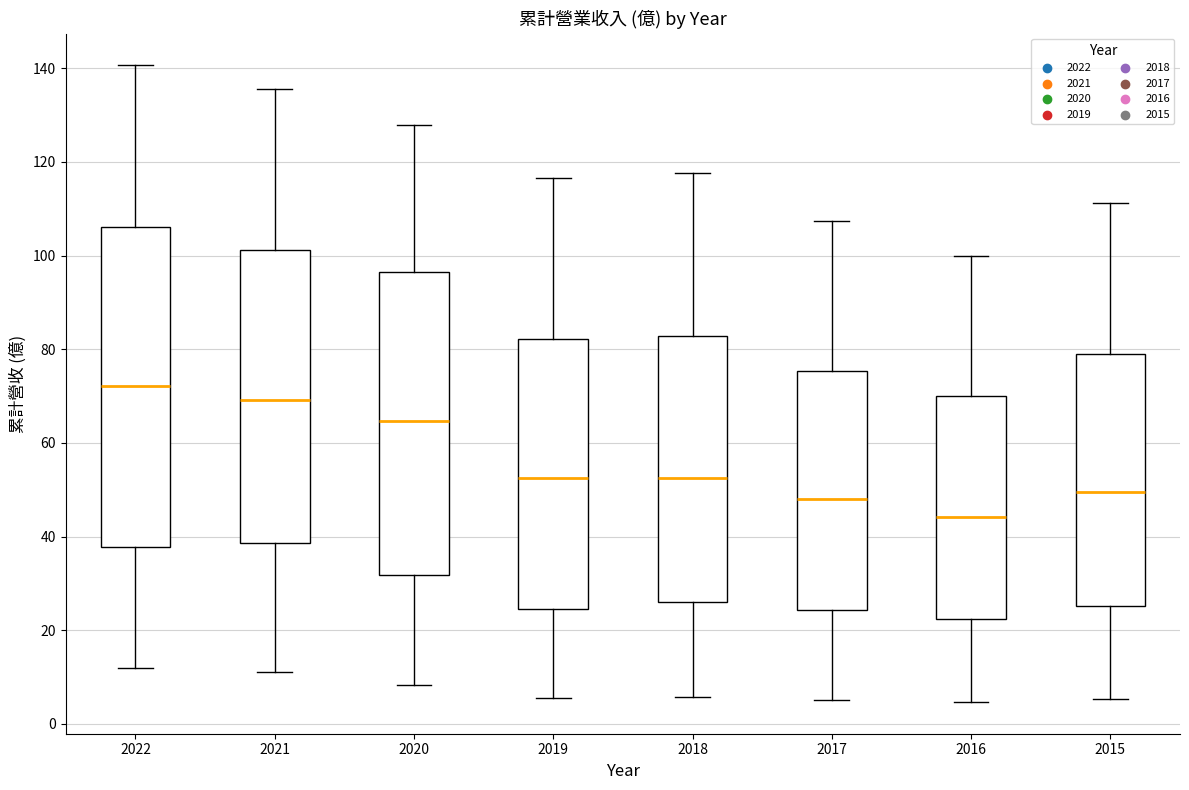

Which box is the tallest, from its lower edge to its upper edge?

2022